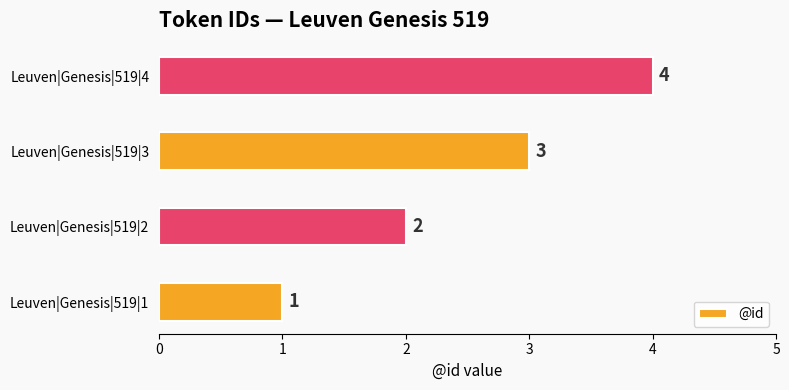

Between Leuven|Genesis|519|1 and Leuven|Genesis|519|3, which is larger?

Leuven|Genesis|519|3